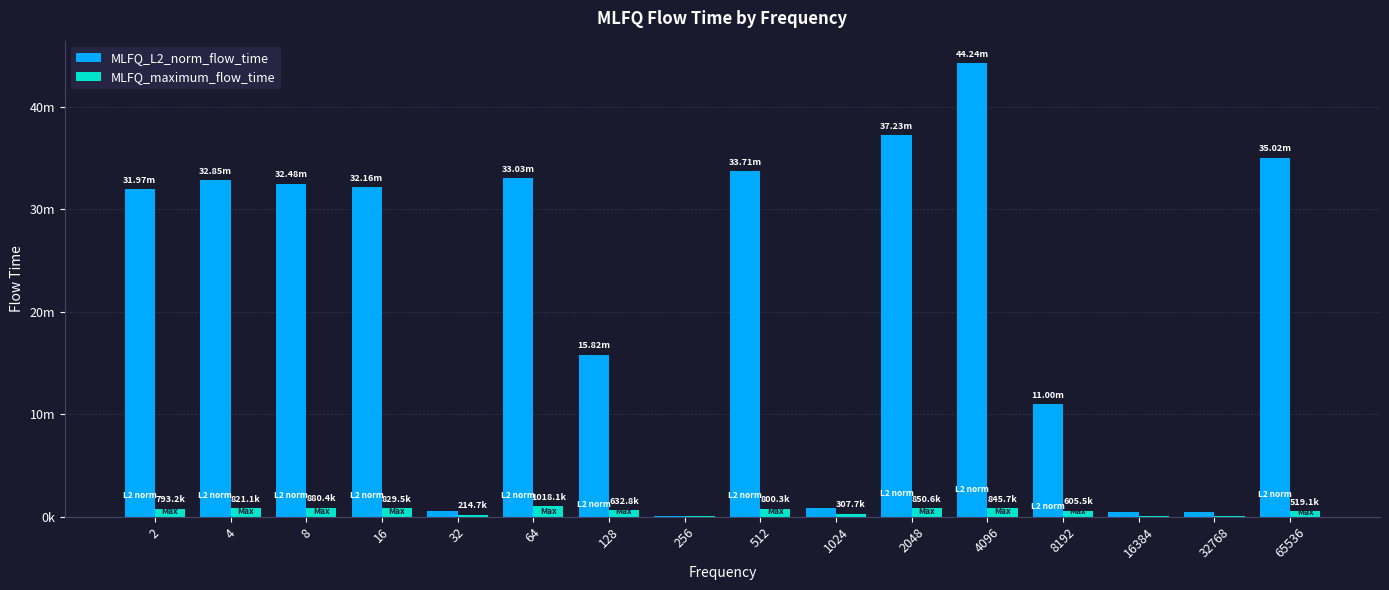

Are the bars horizontal?

No